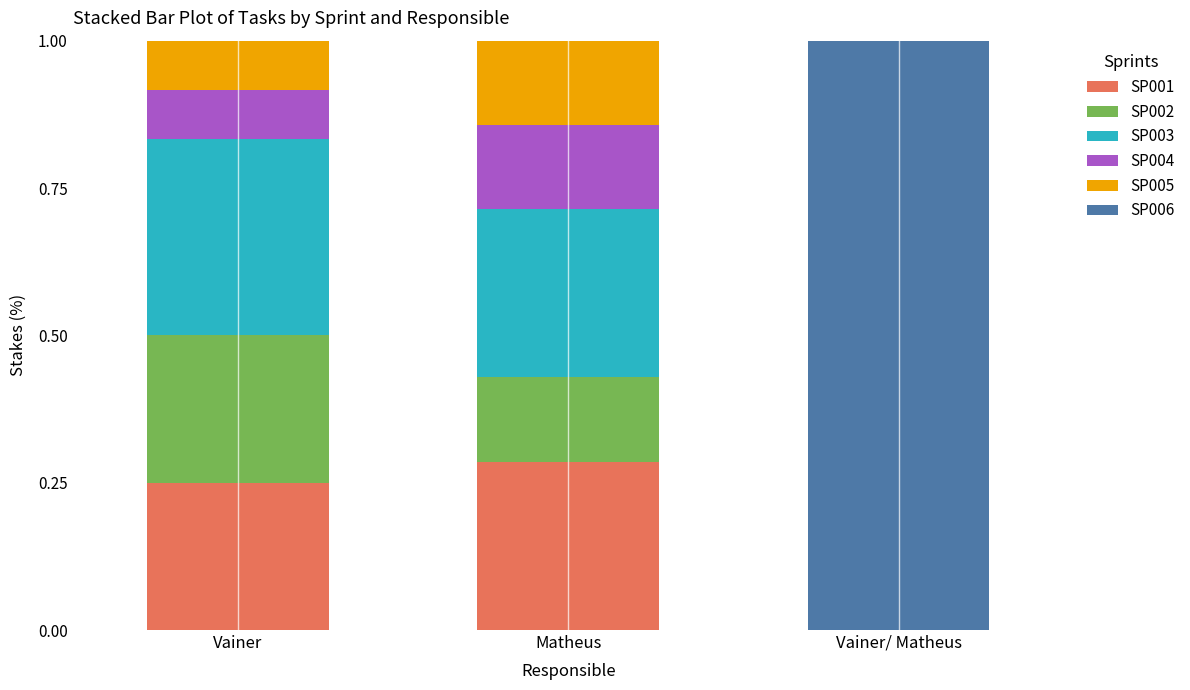

True or false: SP001 has a value of 0.0 at Vainer/ Matheus.

True